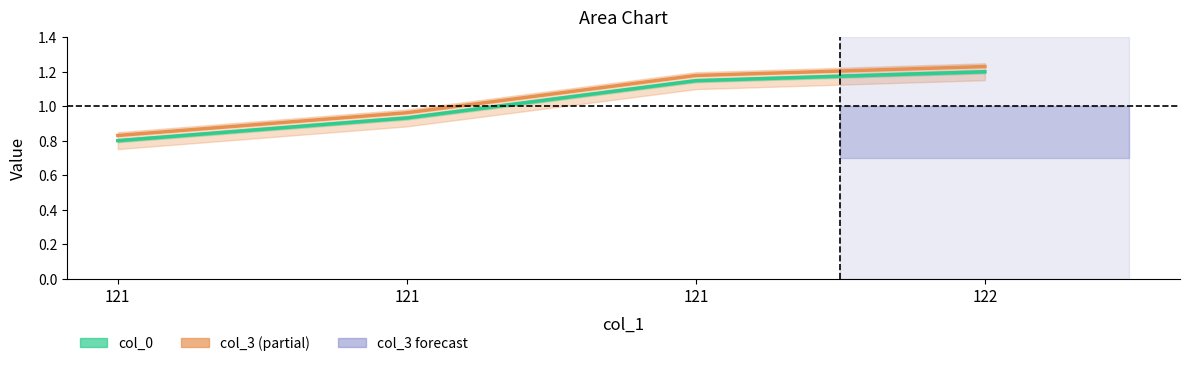

Which series has the largest total across all categories?

col_3